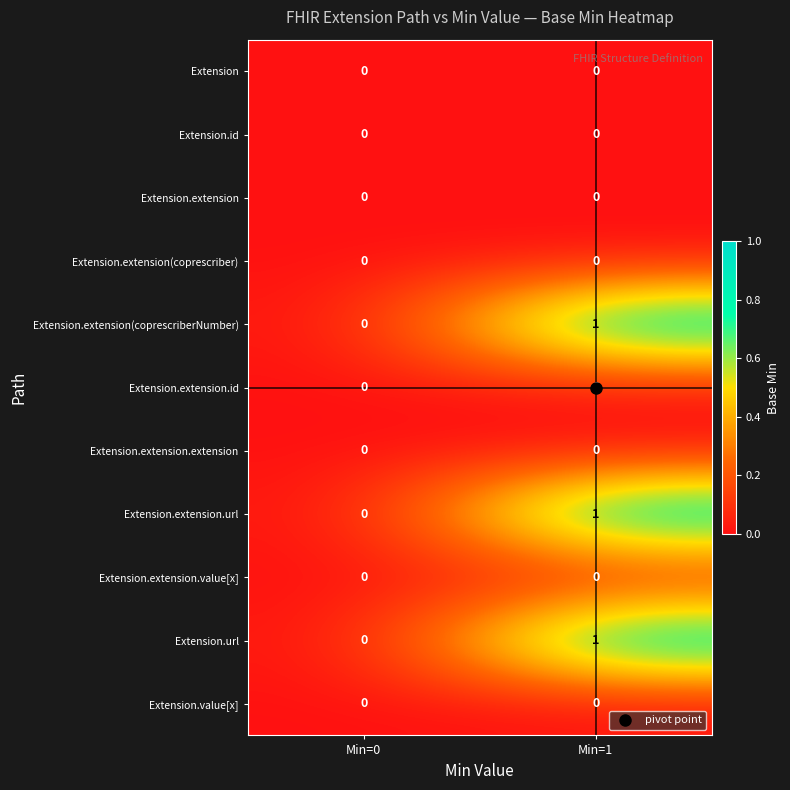

The value of Extension.extension.extension at Min=0 is 0. True or false?

True